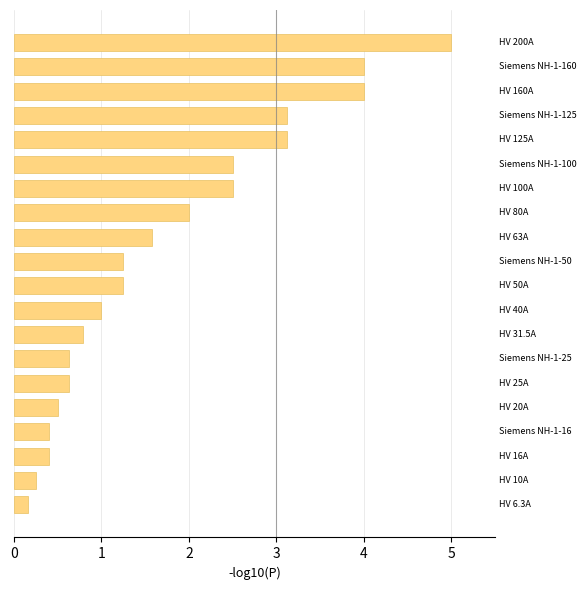

What is the difference between the maximum and minimum values?

4.8